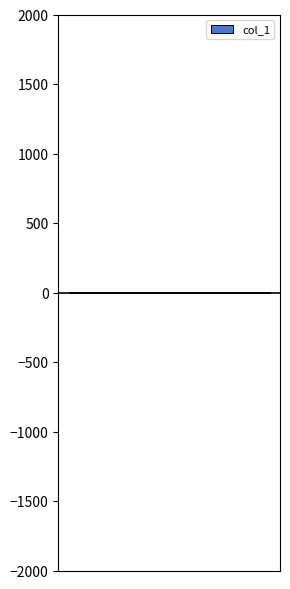

What is the greatest value displayed?

2.0